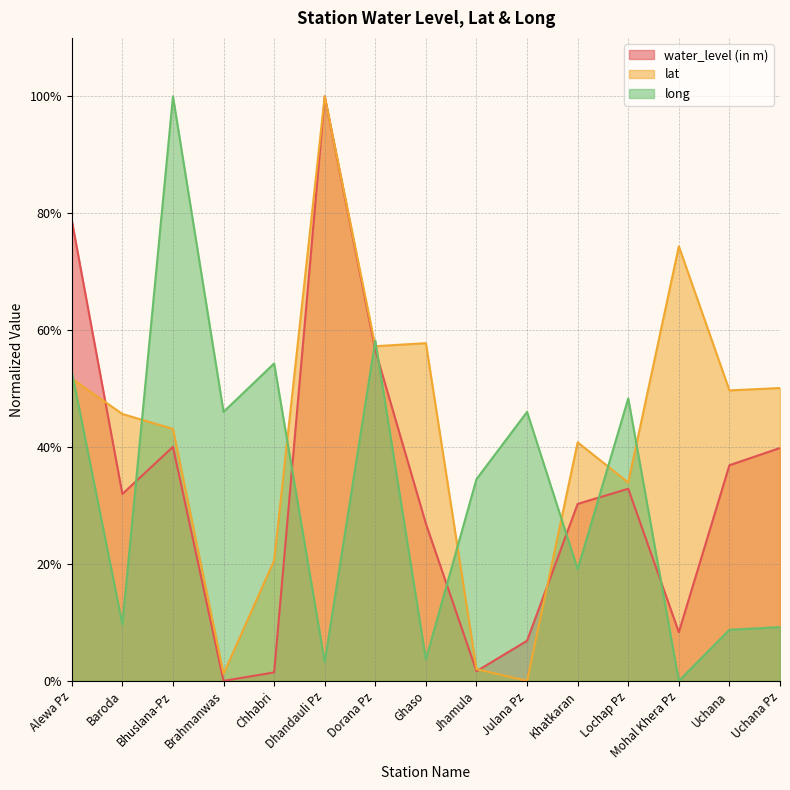

How many positive values does the long series have?

14